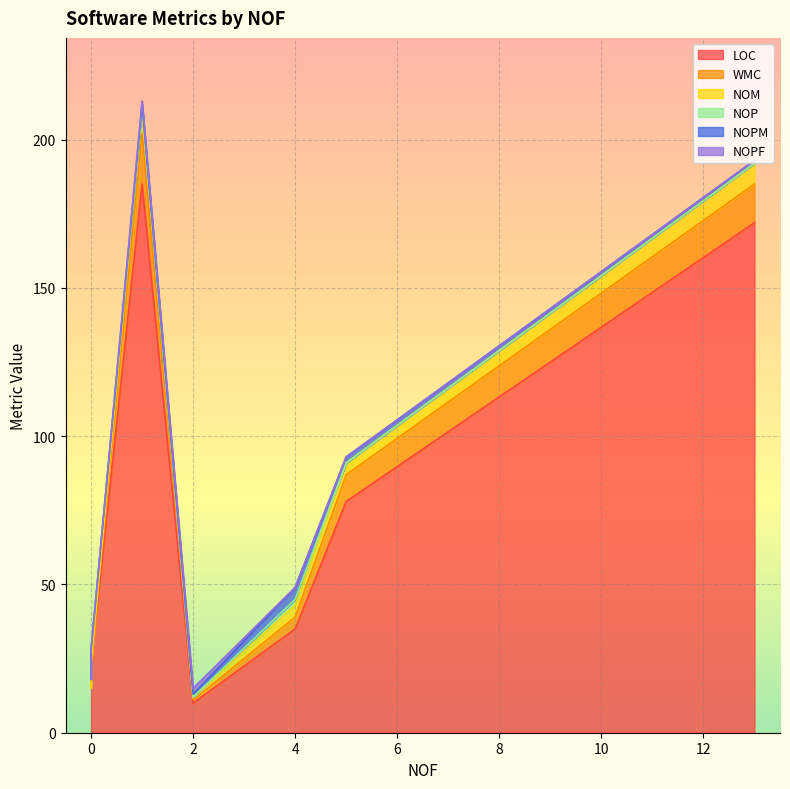

List the series in order of their peak value, lowest first.

NOPF, NOPM, NOP, NOM, WMC, LOC